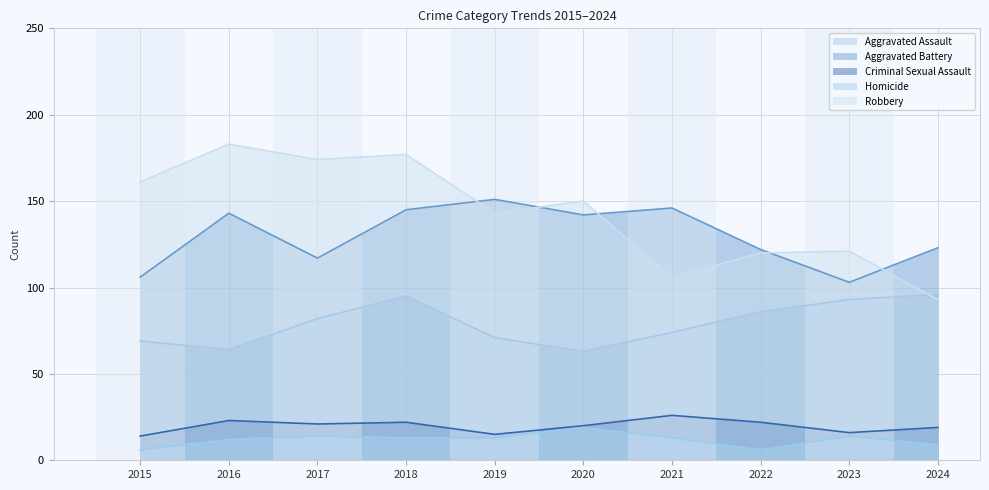

The Homicide series shows 19 at 2020. True or false?

True